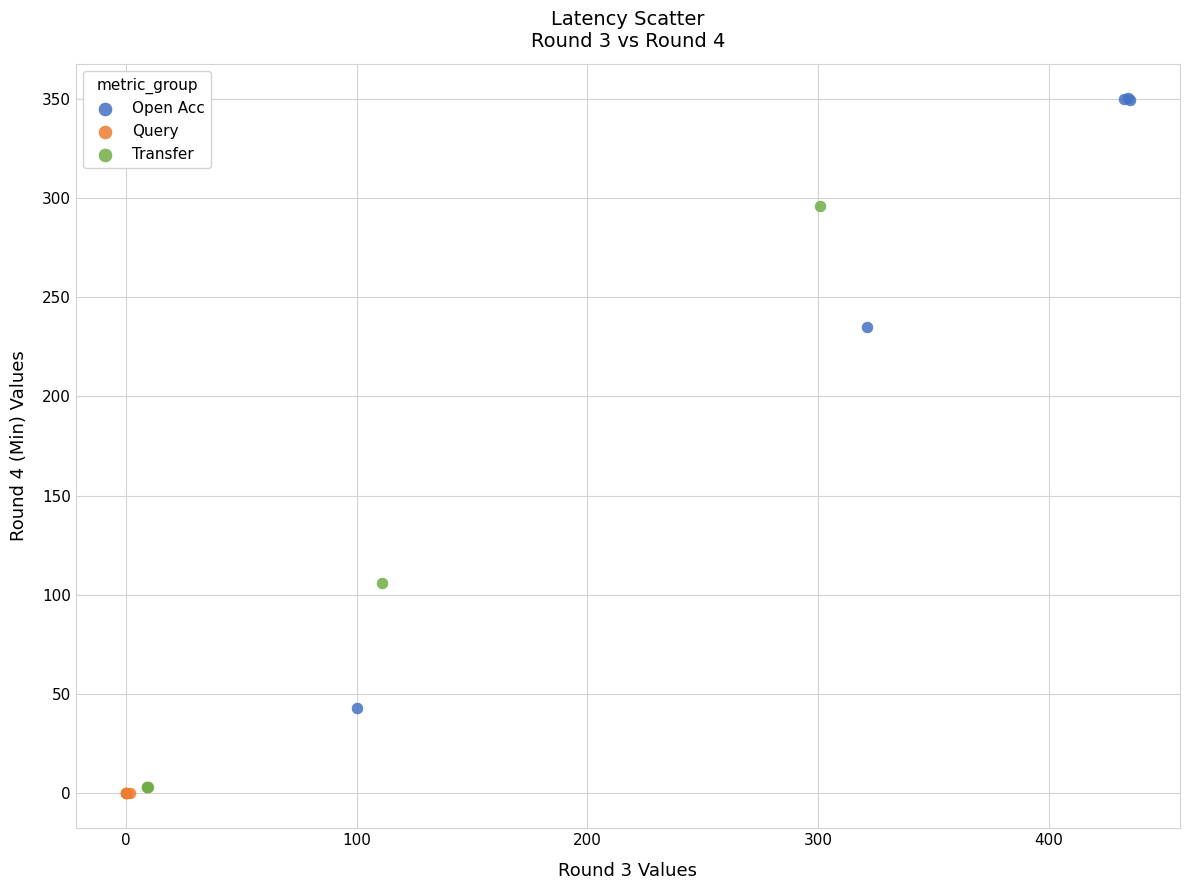

What are all the series names shown in the legend?

Open Acc, Query, Transfer